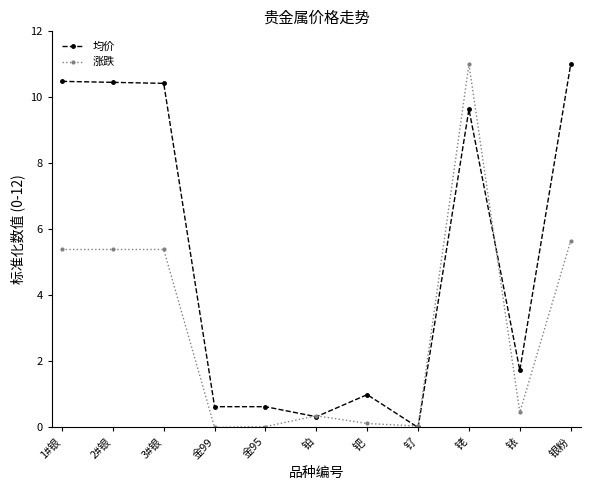

How many series are shown in this chart?

2